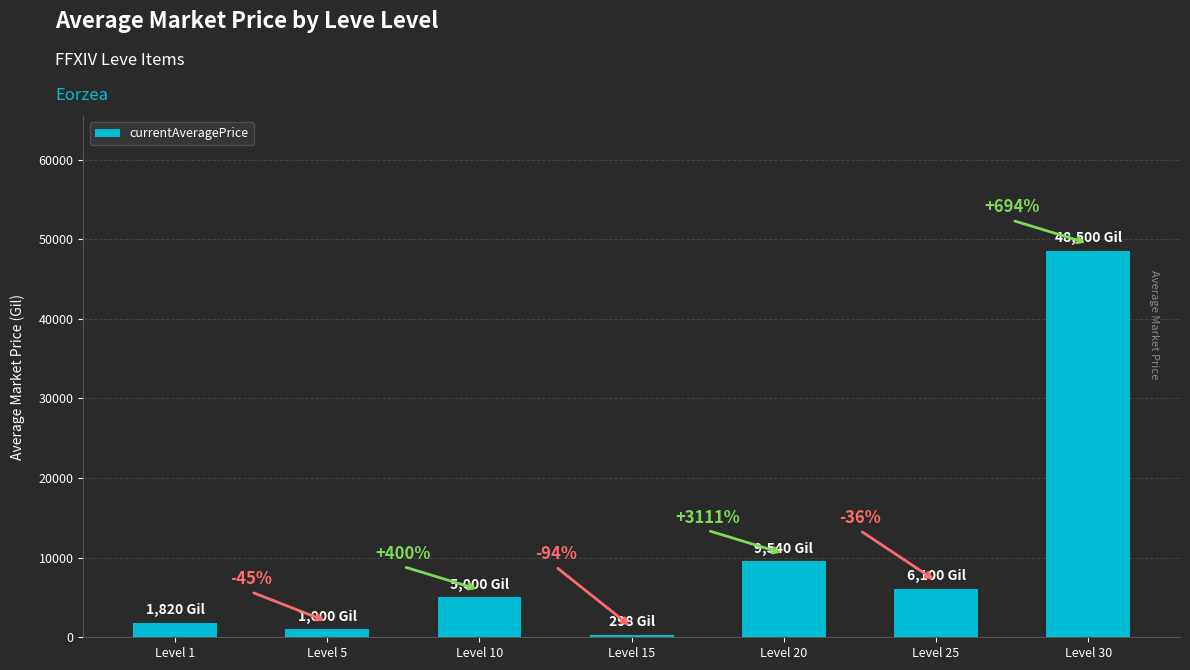

Rank the categories by value from lowest to highest.

Level 15, Level 5, Level 1, Level 10, Level 25, Level 20, Level 30